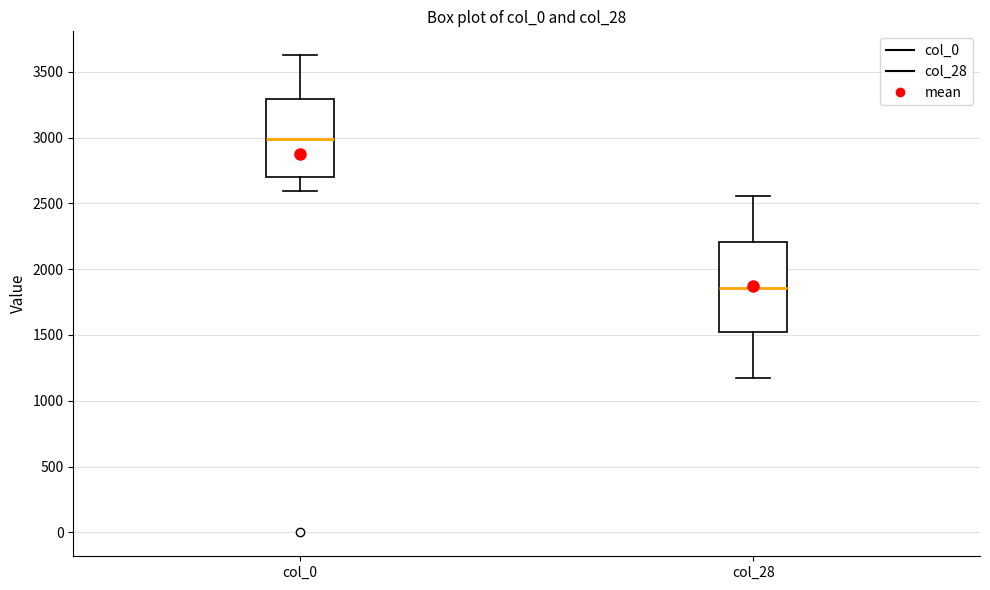

Reading left to right, read every box against the y-axis: the position of its median line, the range the box covers, and the ends of its whiskers. The values are not printed on the chart, so give them approximately, as read against the axis.

col_0: median 3000, box 2700 to 3300, whiskers 2600 to 3650
col_28: median 1850, box 1500 to 2200, whiskers 1200 to 2550